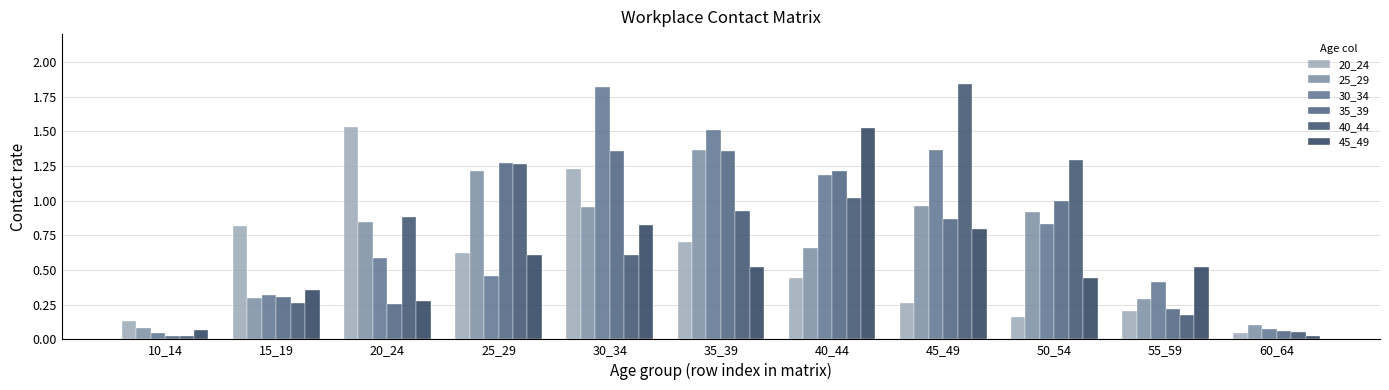

How many bars are there in each group?

6